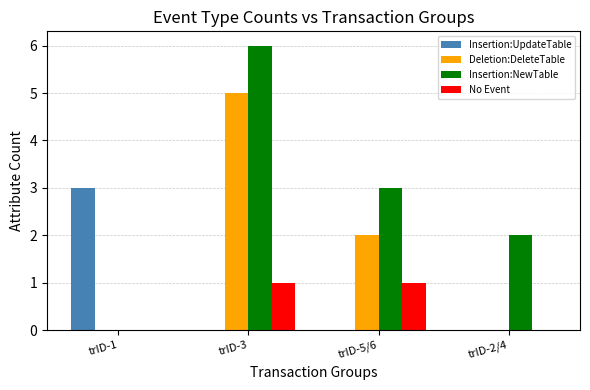

Is the value of Deletion:DeleteTable at trID-5/6 greater than the value of Insertion:UpdateTable at trID-1?

No